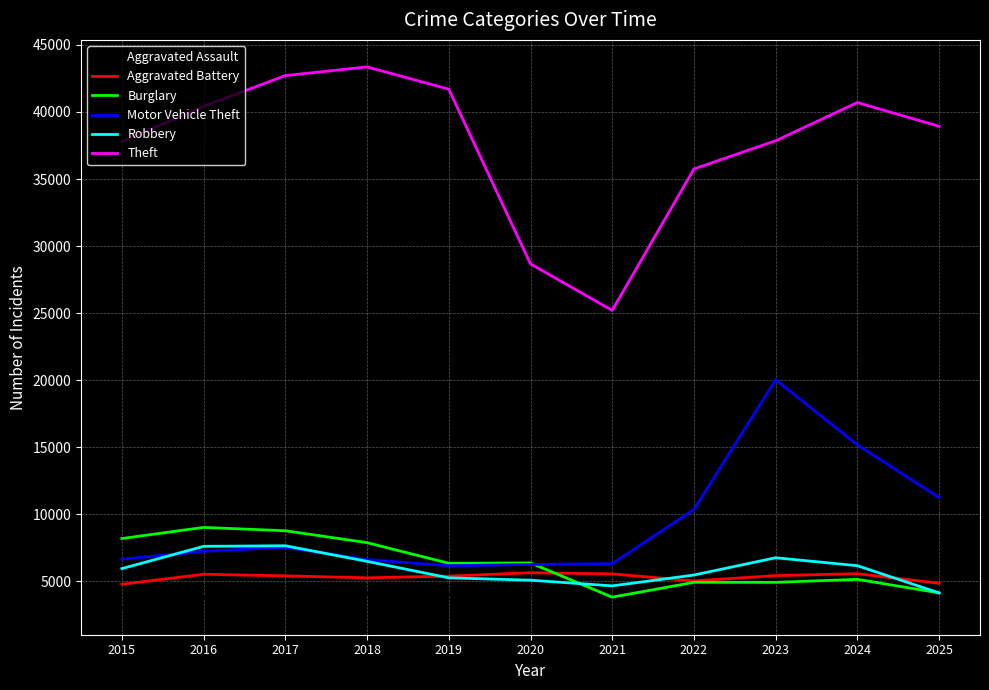

Which label corresponds to the smallest value in the chart?

2015